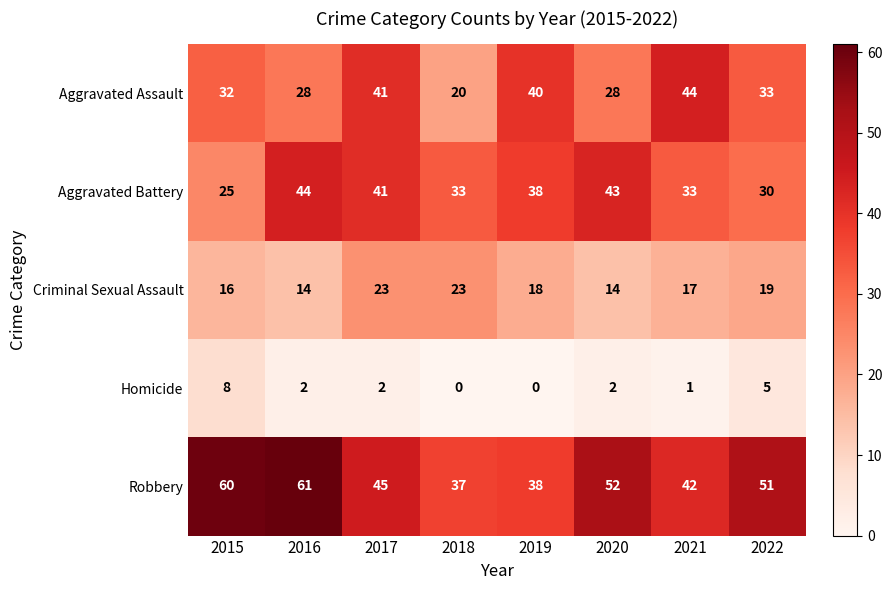

How many data points does each series have?

8